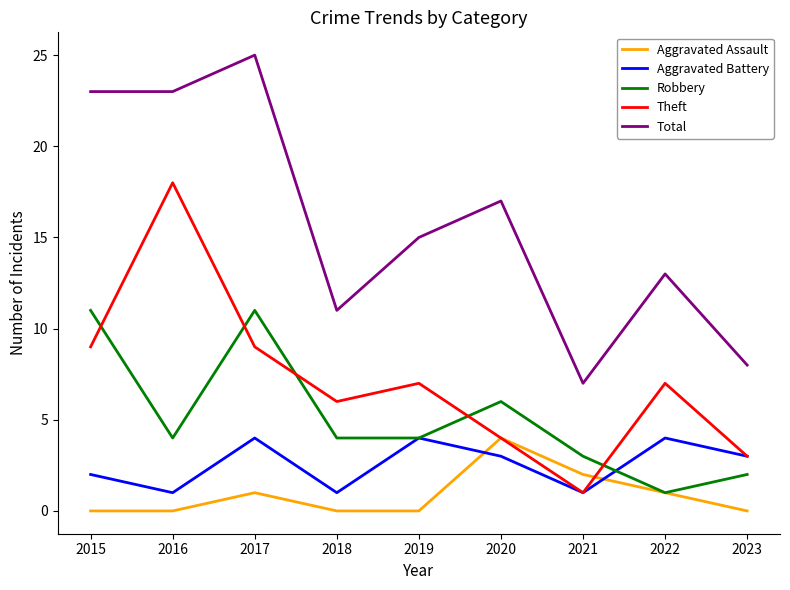

What is the difference between the maximum and minimum values in the Aggravated Assault series?

4